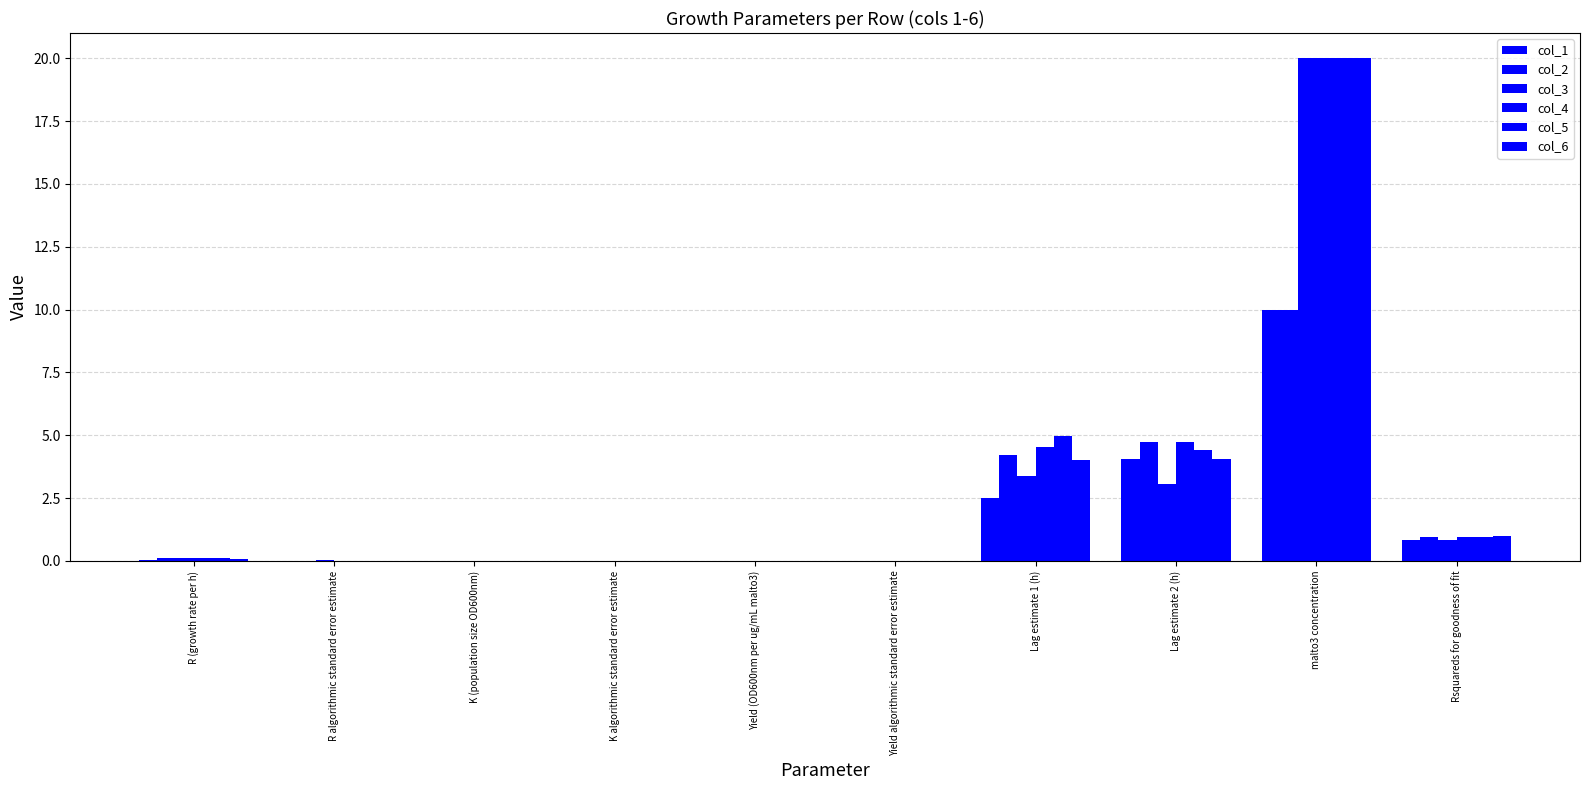

Reading right to left, transcribe all the data shown in this chart.

col_1: Rsquareds for goodness of fit=0.8	malto3 concentration=10.0	Lag estimate 2 (h)=4.1	Lag estimate 1 (h)=2.5	Yield algorithmic standard error estimate=0.0	Yield (OD600nm per ug/mL malto3)=0.0	K algorithmic standard error estimate=0.0	K (population size OD600nm)=0.0	R algorithmic standard error estimate=0.0	R (growth rate per h)=0.0
col_2: Rsquareds for goodness of fit=0.9	malto3 concentration=10.0	Lag estimate 2 (h)=4.7	Lag estimate 1 (h)=4.2	Yield algorithmic standard error estimate=0.0	Yield (OD600nm per ug/mL malto3)=0.0	K algorithmic standard error estimate=0.0	K (population size OD600nm)=0.0	R algorithmic standard error estimate=0.0	R (growth rate per h)=0.1
col_3: Rsquareds for goodness of fit=0.8	malto3 concentration=20.0	Lag estimate 2 (h)=3.0	Lag estimate 1 (h)=3.4	Yield algorithmic standard error estimate=0.0	Yield (OD600nm per ug/mL malto3)=0.0	K algorithmic standard error estimate=0.0	K (population size OD600nm)=0.0	R algorithmic standard error estimate=0.0	R (growth rate per h)=0.1
col_4: Rsquareds for goodness of fit=0.9	malto3 concentration=20.0	Lag estimate 2 (h)=4.7	Lag estimate 1 (h)=4.5	Yield algorithmic standard error estimate=0.0	Yield (OD600nm per ug/mL malto3)=0.0	K algorithmic standard error estimate=0.0	K (population size OD600nm)=0.0	R algorithmic standard error estimate=0.0	R (growth rate per h)=0.1
col_5: Rsquareds for goodness of fit=1.0	malto3 concentration=20.0	Lag estimate 2 (h)=4.4	Lag estimate 1 (h)=5.0	Yield algorithmic standard error estimate=0.0	Yield (OD600nm per ug/mL malto3)=0.0	K algorithmic standard error estimate=0.0	K (population size OD600nm)=0.0	R algorithmic standard error estimate=0.0	R (growth rate per h)=0.1
col_6: Rsquareds for goodness of fit=1.0	malto3 concentration=20.0	Lag estimate 2 (h)=4.1	Lag estimate 1 (h)=4.0	Yield algorithmic standard error estimate=0.0	Yield (OD600nm per ug/mL malto3)=0.0	K algorithmic standard error estimate=0.0	K (population size OD600nm)=0.0	R algorithmic standard error estimate=0.0	R (growth rate per h)=0.1